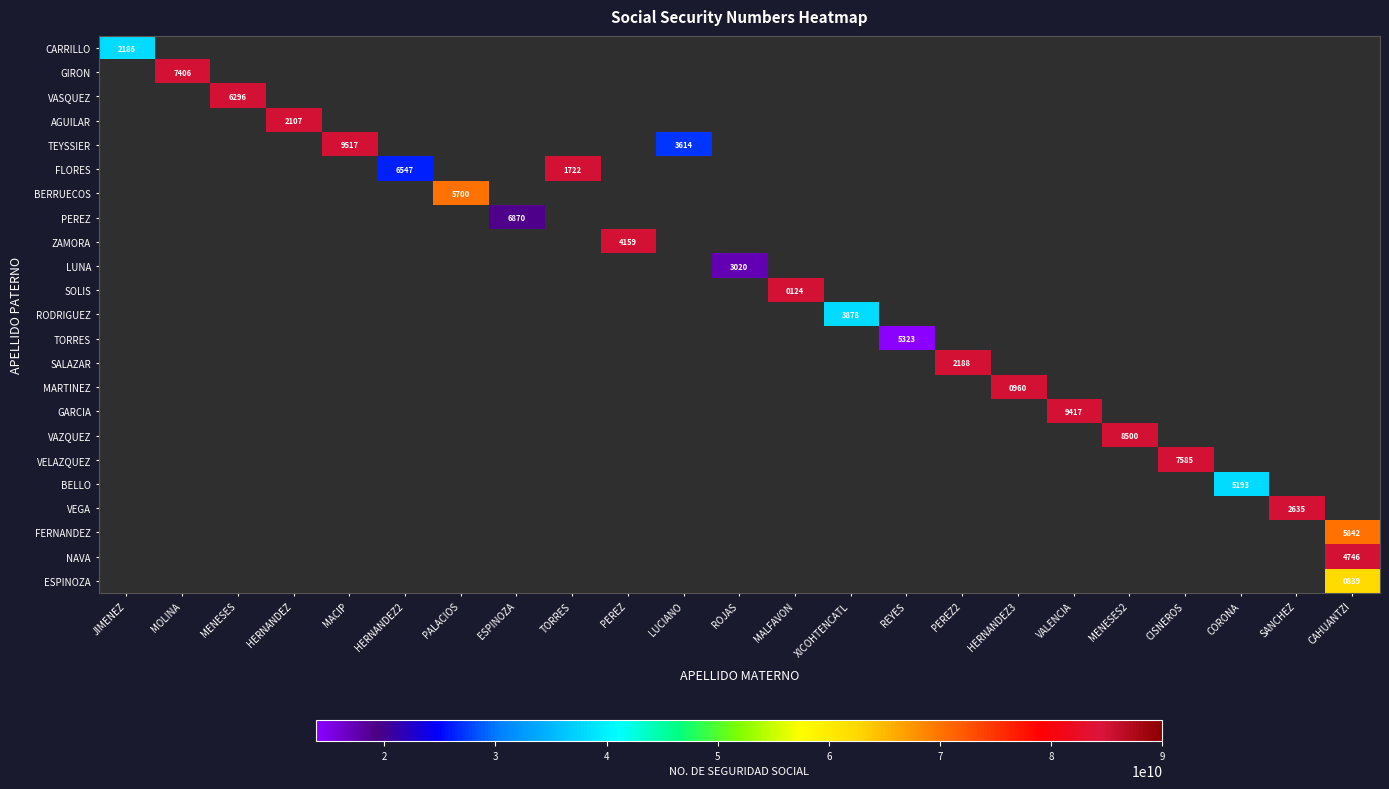

What is the spread (max minus min) of values at MENESES?

85160156296